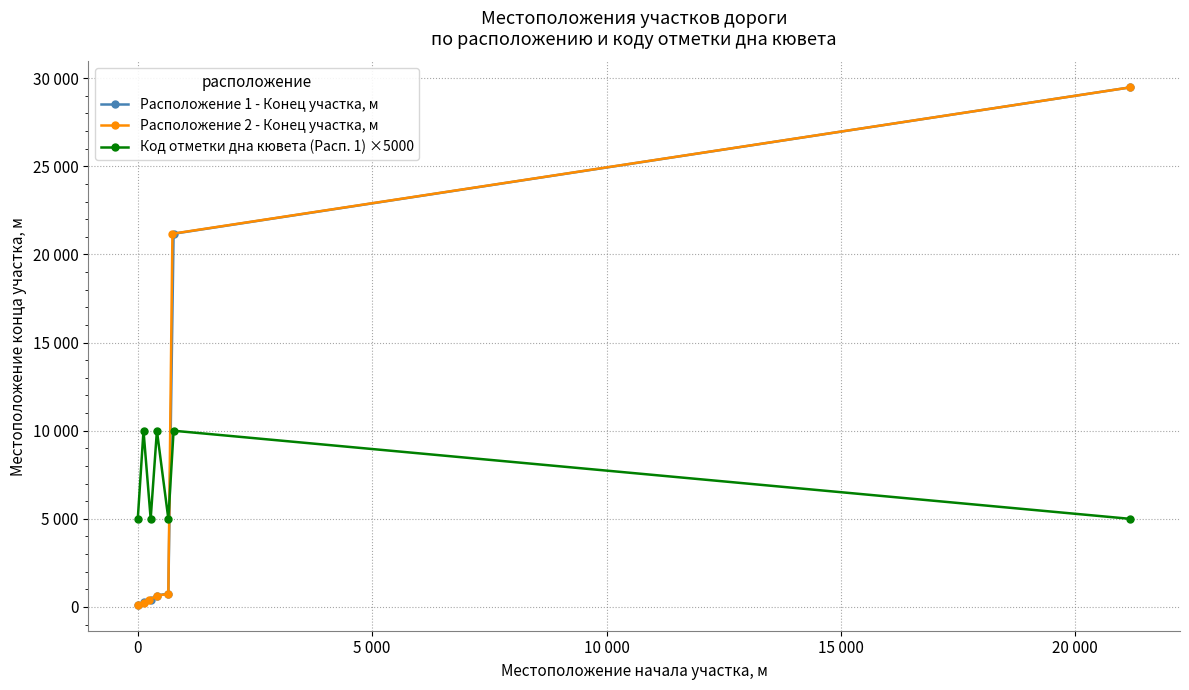

Is the value of Расположение 1 - Конец участка, м at 5 000 greater than the value of Код отметки дна кювета (Расп. 1) ×5000 at 0?

No